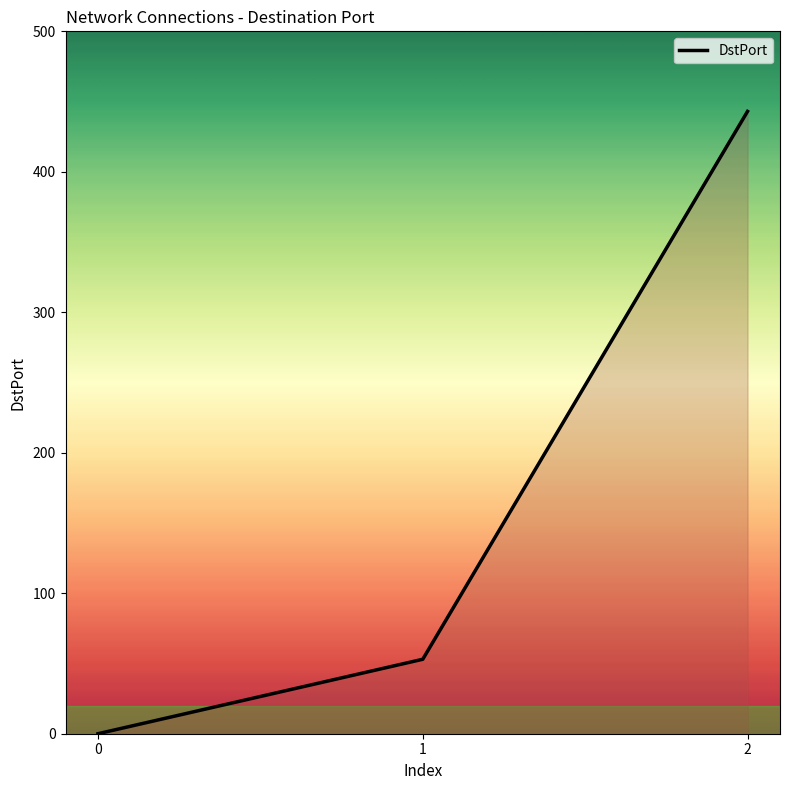

True or false: the data shows 53 at 1.

True